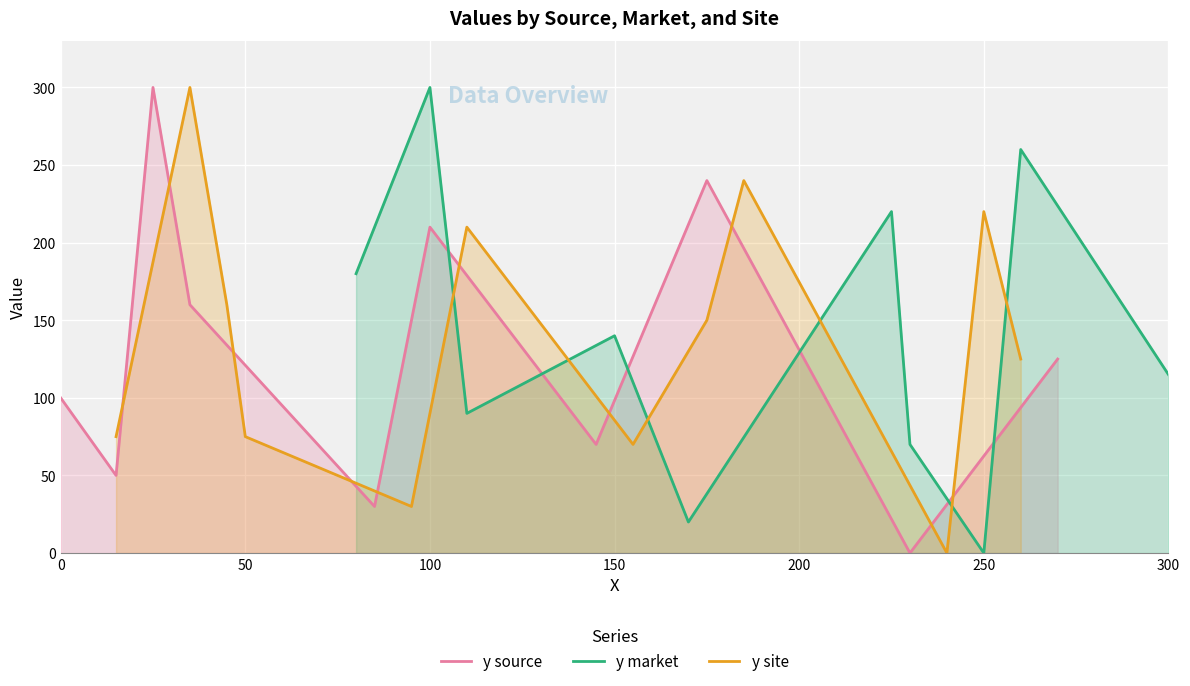

The chart shows a value of 43 at 6. True or false?

False